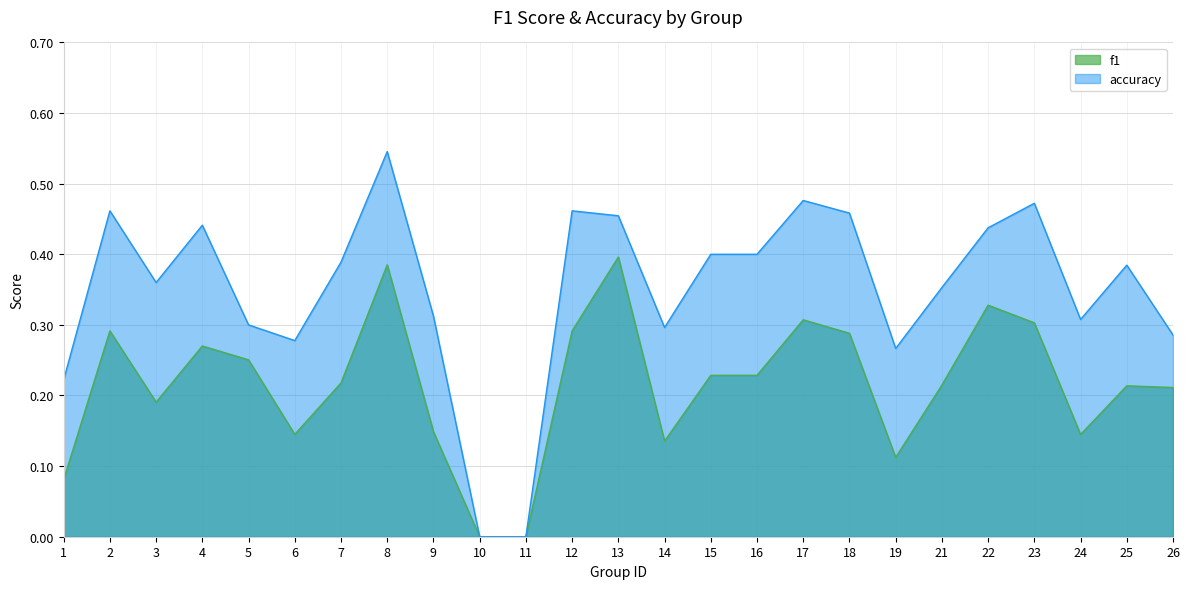

What is the spread (max minus min) of values at 16?

0.2